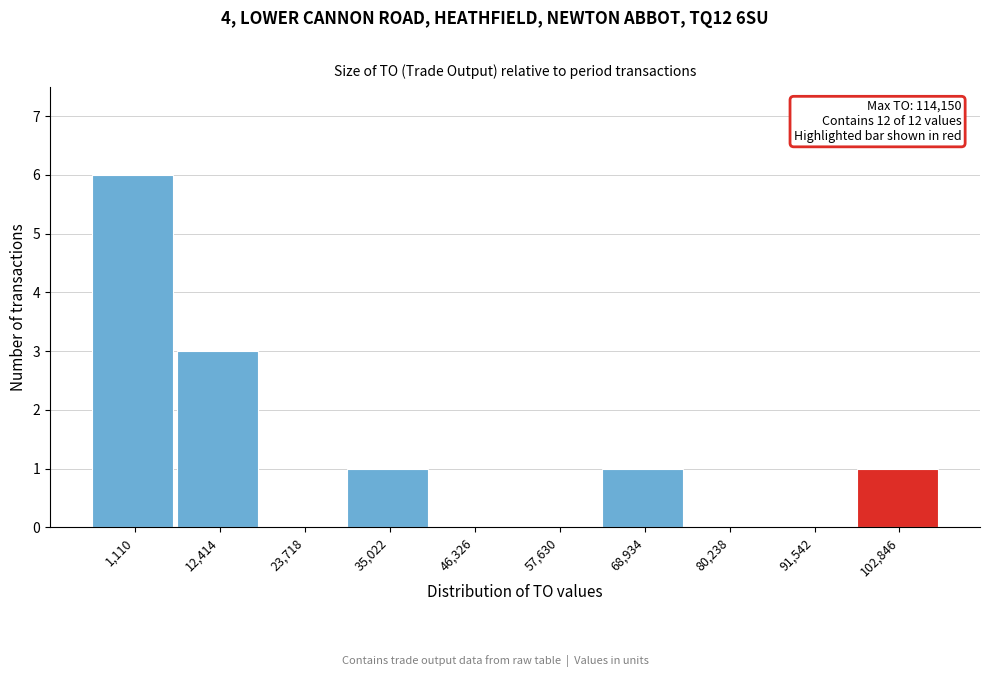

Reading right to left, list all the values displayed in this chart.

102,846=1	91,542=0	80,238=0	68,934=1	57,630=0	46,326=0	35,022=1	23,718=0	12,414=3	1,110=6